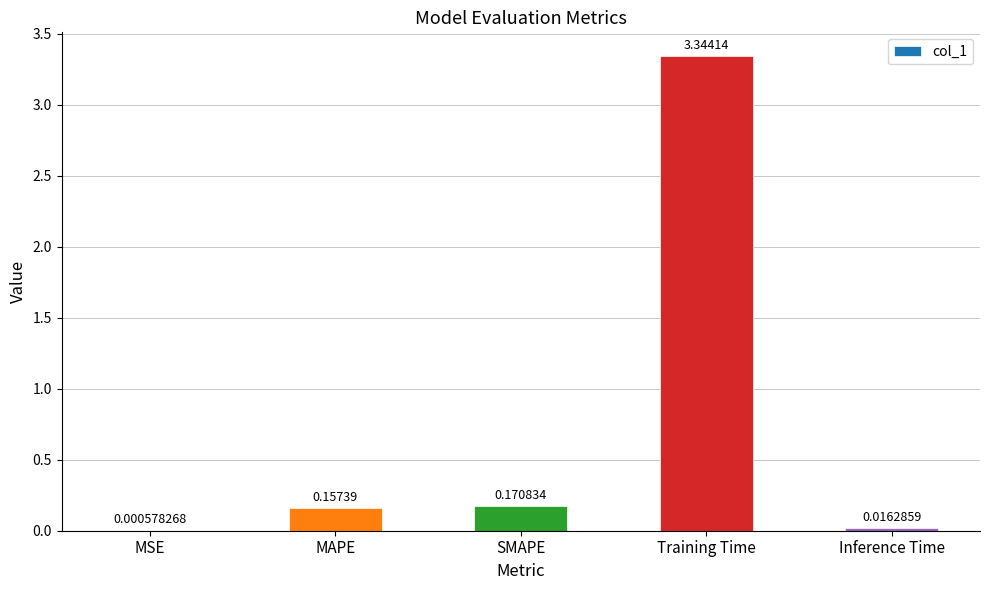

Which category has the highest value across all series?

Training Time